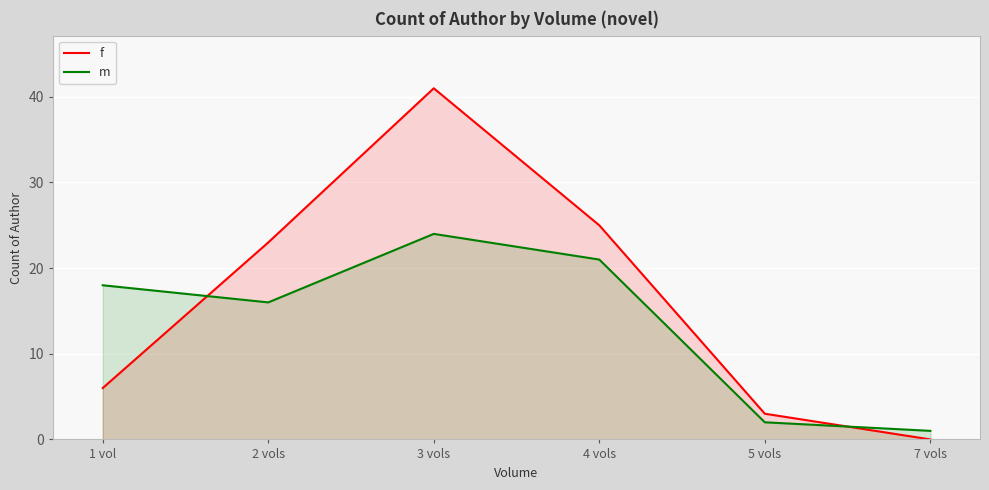

Where is the first local maximum for m?

3 vols